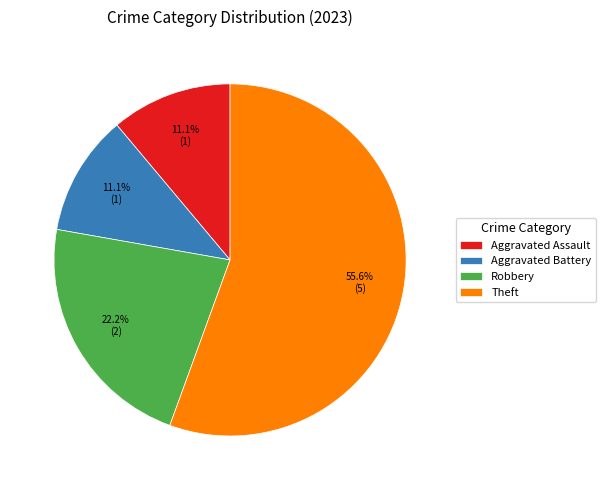

Which category has the biggest portion of the pie?

Theft